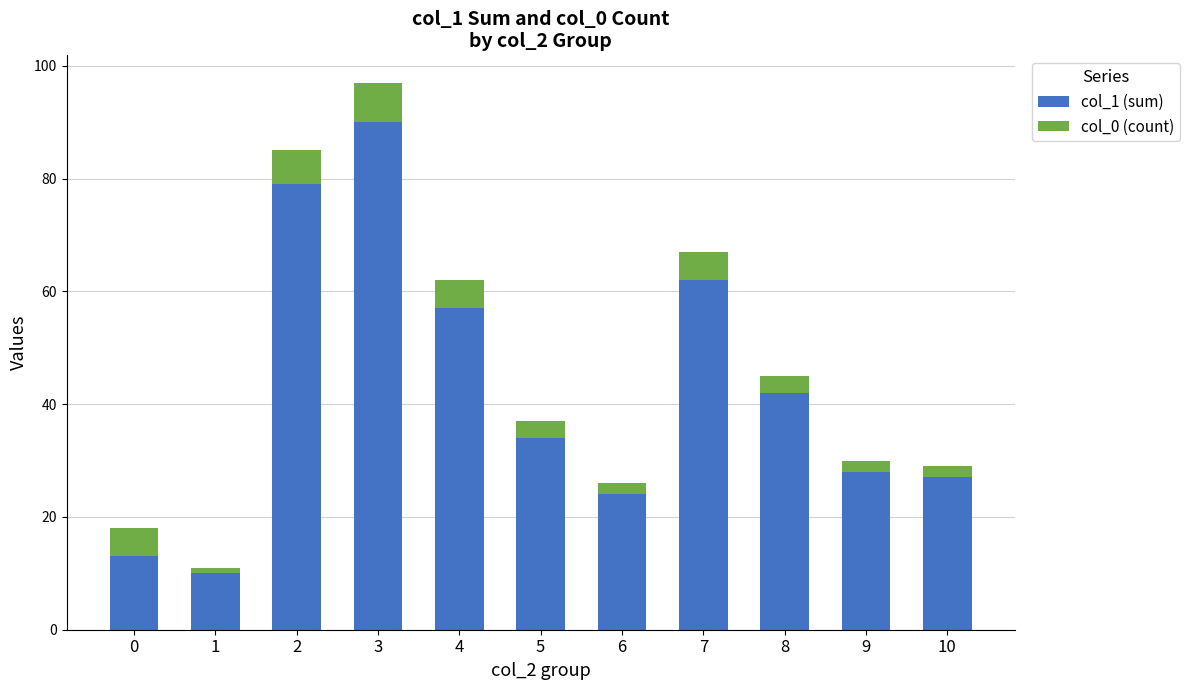

What is the total value across all series at 9?

30